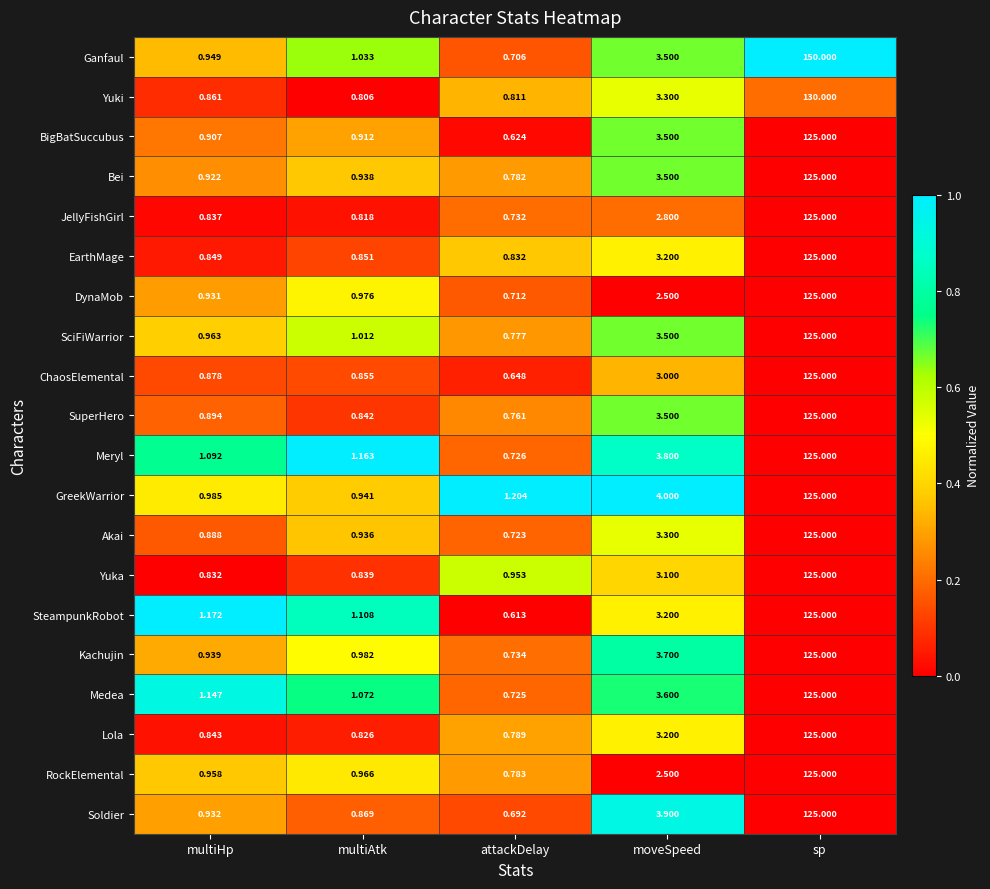

Where is EarthMage nearest to the value 62?

moveSpeed